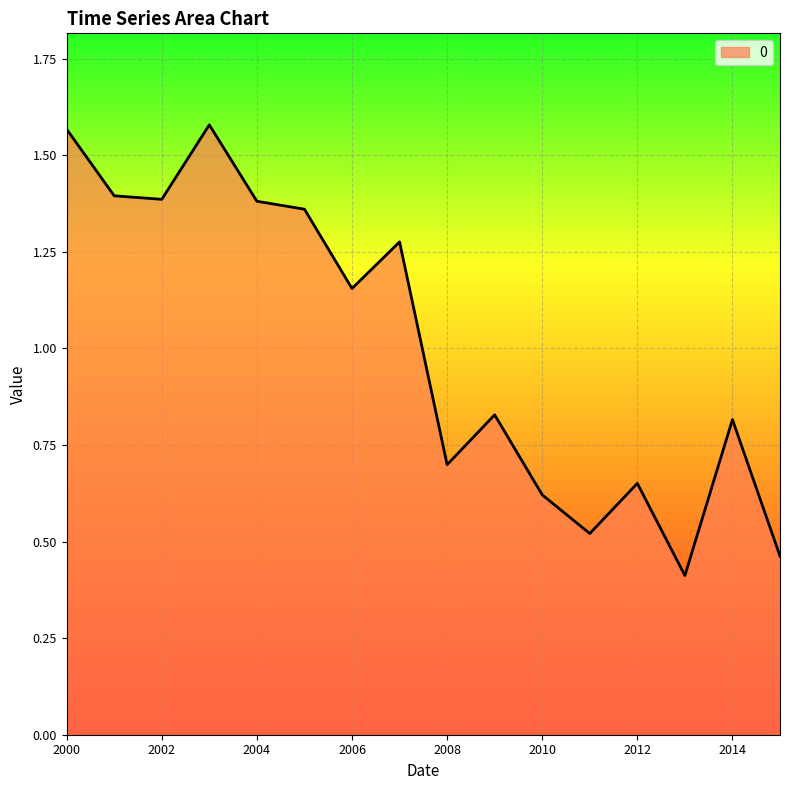

What is the minimum value shown in the chart?

0.4